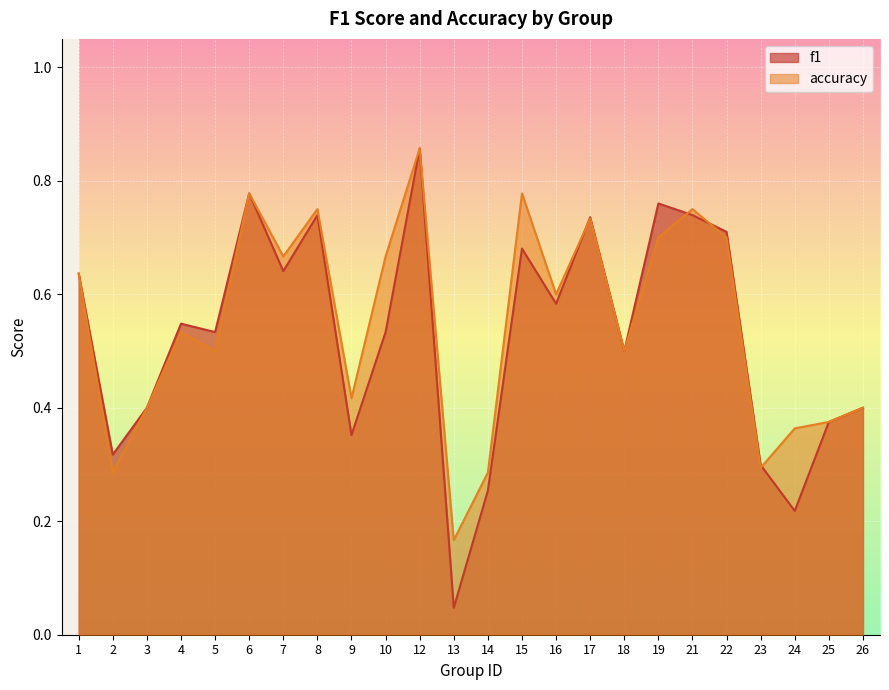

At which label is accuracy closest to 0?

13